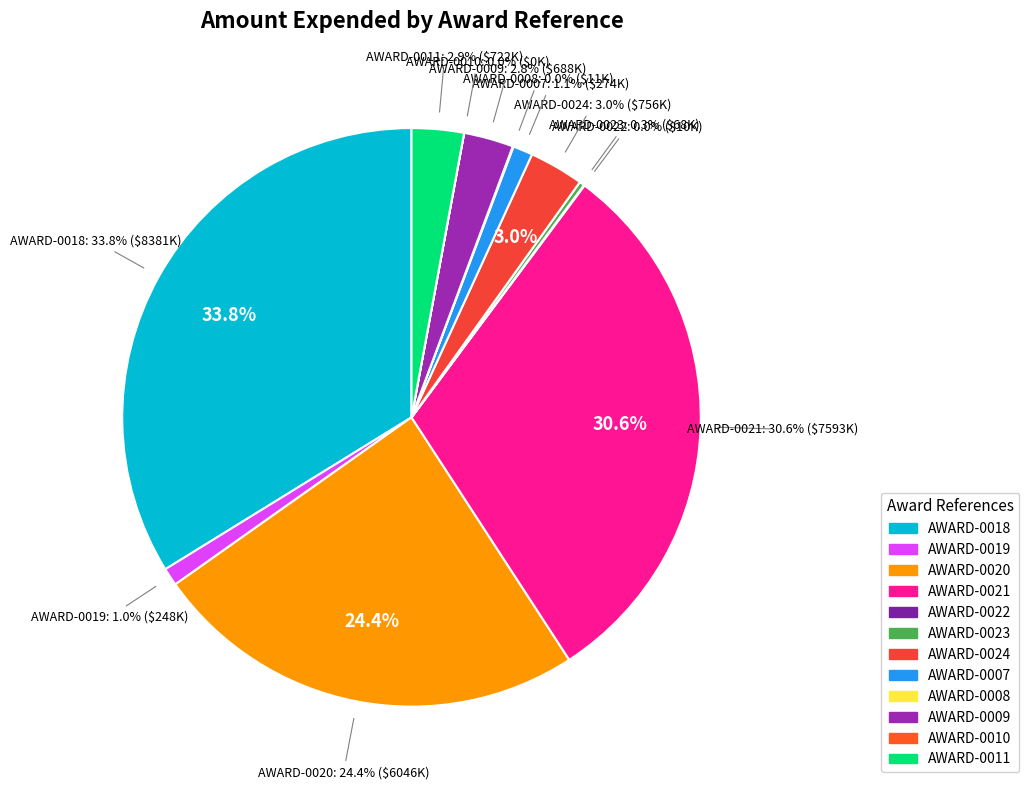

To the nearest percent, what is the difference between the AWARD-0019 and AWARD-0008 slice percentages?

1%